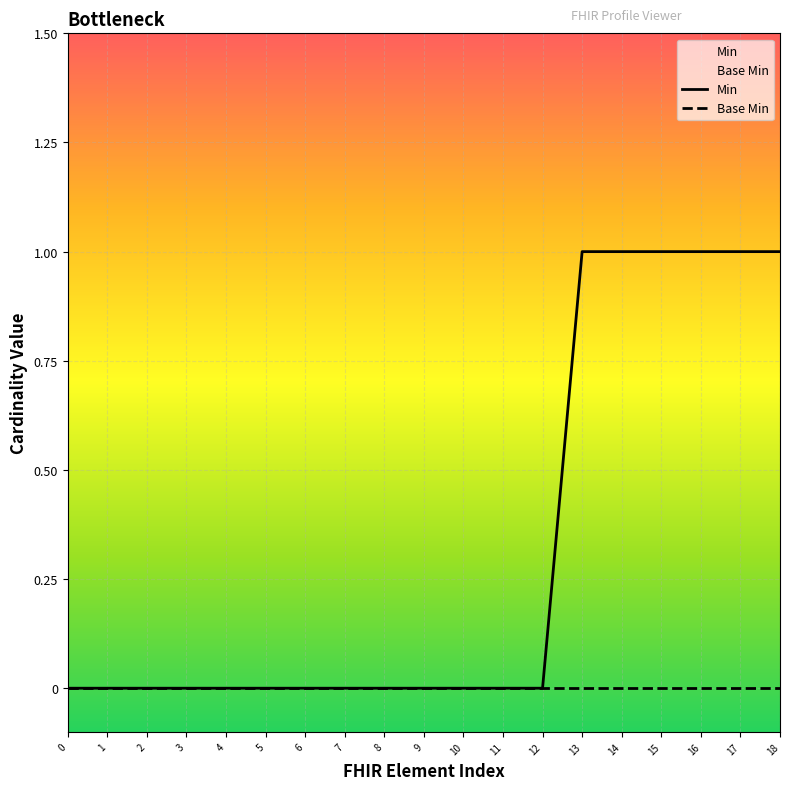

The Min series shows 0 at 11. True or false?

True